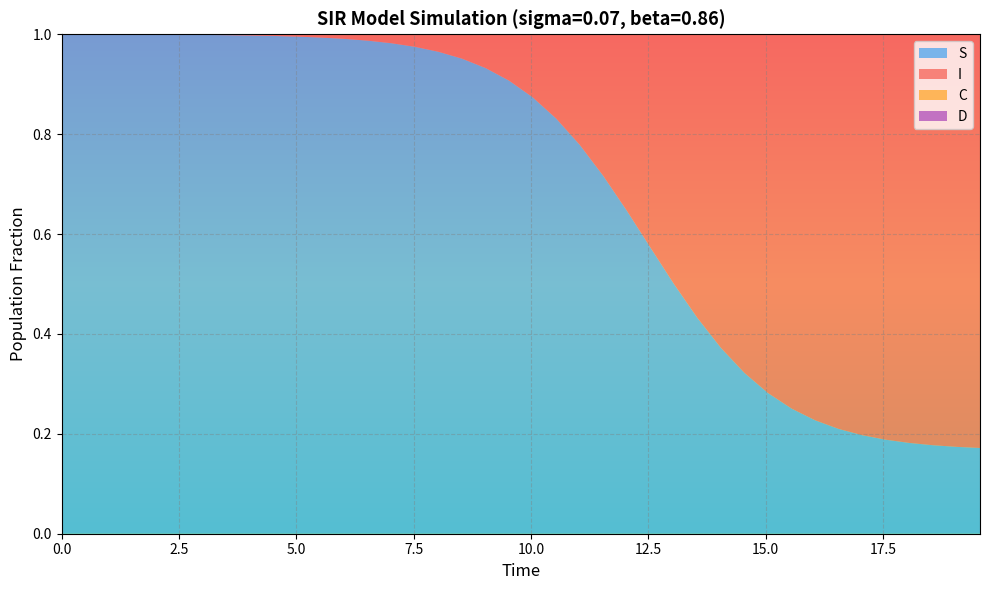

Reading right to left, list all the values displayed in this chart.

S: 39=0.2	38=0.2	37=0.2	36=0.2	35=0.2	34=0.2	33=0.2	32=0.2	31=0.3	30=0.3	29=0.3	28=0.4	27=0.4	26=0.5	25=0.6	24=0.6	23=0.7	22=0.8	21=0.8	20=0.9	19=0.9	18=0.9	17=1.0	16=1.0	15=1.0	14=1.0	13=1.0	12=1.0	11=1.0	10=1.0	9=1.0	8=1.0	7=1.0	6=1.0	5=1.0	4=1.0	3=1.0	2=1.0	1=1.0	0=1.0
I: 39=0.8	38=0.8	37=0.8	36=0.8	35=0.8	34=0.8	33=0.8	32=0.8	31=0.7	30=0.7	29=0.7	28=0.6	27=0.6	26=0.5	25=0.4	24=0.4	23=0.3	22=0.2	21=0.2	20=0.1	19=0.1	18=0.1	17=0.0	16=0.0	15=0.0	14=0.0	13=0.0	12=0.0	11=0.0	10=0.0	9=0.0	8=0.0	7=0.0	6=0.0	5=0.0	4=0.0	3=0.0	2=0.0	1=0.0	0=0.0
C: 39=0.0	38=0.0	37=0.0	36=0.1	35=0.1	34=0.1	33=0.1	32=0.1	31=0.1	30=0.1	29=0.1	28=0.1	27=0.1	26=0.1	25=0.1	24=0.1	23=0.1	22=0.1	21=0.1	20=0.2	19=0.2	18=0.2	17=0.2	16=0.2	15=0.2	14=0.2	13=0.3	12=0.3	11=0.3	10=0.3	9=0.3	8=0.3	7=0.4	6=0.4	5=0.4	4=0.4	3=0.4	2=0.5	1=0.5	0=0.5
D: 39=1.0	38=1.0	37=1.0	36=0.9	35=0.9	34=0.9	33=0.9	32=0.9	31=0.9	30=0.9	29=0.9	28=0.9	27=0.9	26=0.9	25=0.9	24=0.9	23=0.9	22=0.9	21=0.9	20=0.8	19=0.8	18=0.8	17=0.8	16=0.8	15=0.8	14=0.8	13=0.7	12=0.7	11=0.7	10=0.7	9=0.7	8=0.7	7=0.6	6=0.6	5=0.6	4=0.6	3=0.6	2=0.5	1=0.5	0=0.5